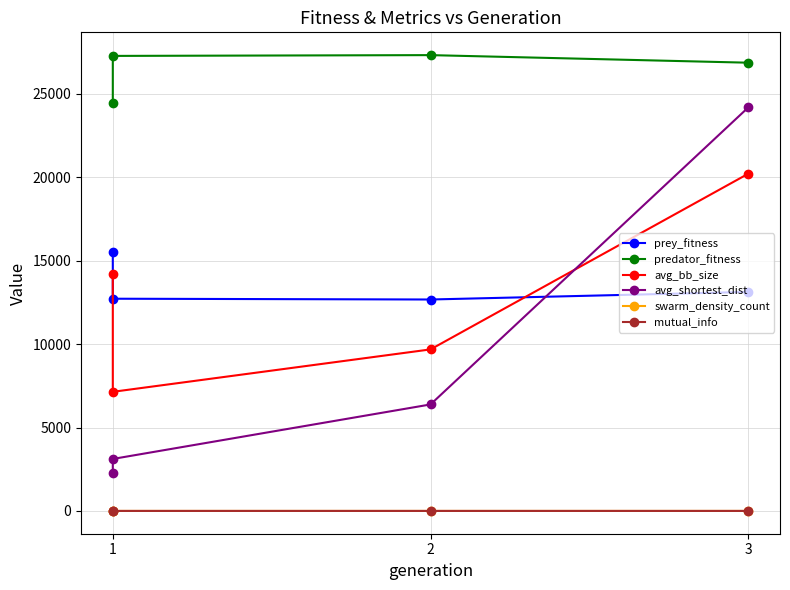

What is the minimum value shown in the chart?

0.1